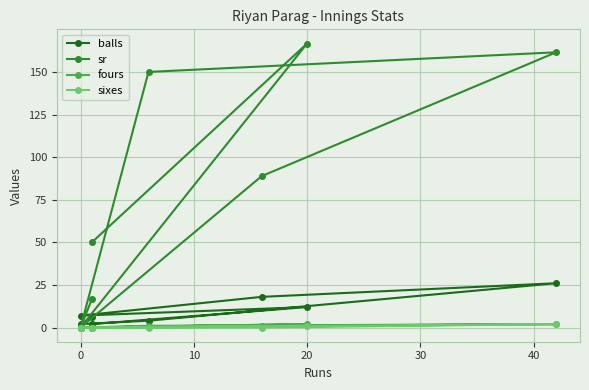

How many categories are shown in the chart?

8